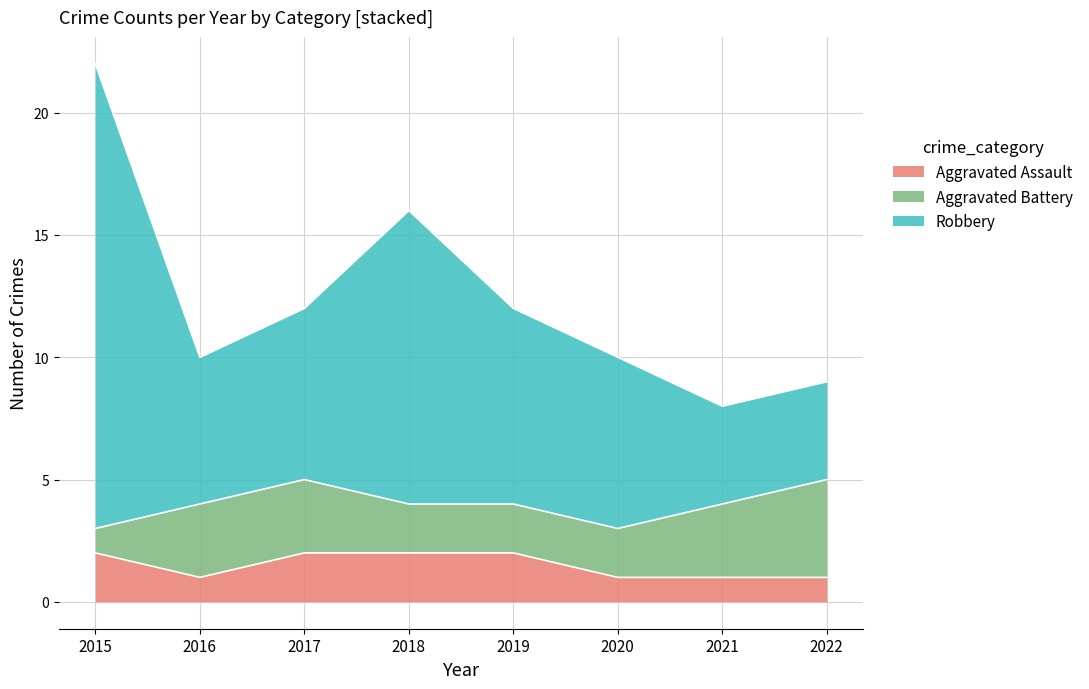

What is the sum of all Aggravated Assault values?

12